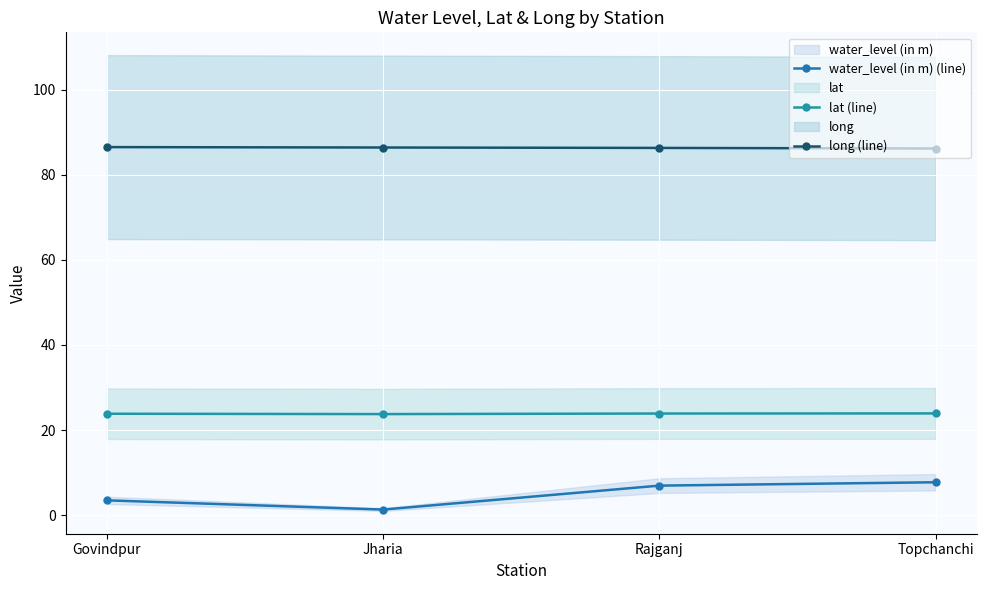

Reading right to left, extract all data points from this chart.

water_level (in m) (line): Topchanchi=7.7	Rajganj=6.9	Jharia=1.3	Govindpur=3.5
lat (line): Topchanchi=23.9	Rajganj=23.9	Jharia=23.7	Govindpur=23.8
long (line): Topchanchi=86.2	Rajganj=86.3	Jharia=86.4	Govindpur=86.5